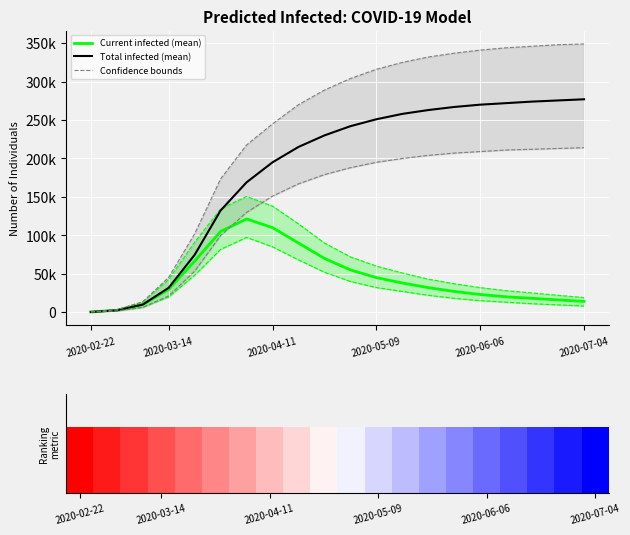

At how many categories does at least one series exceed 249592?

12